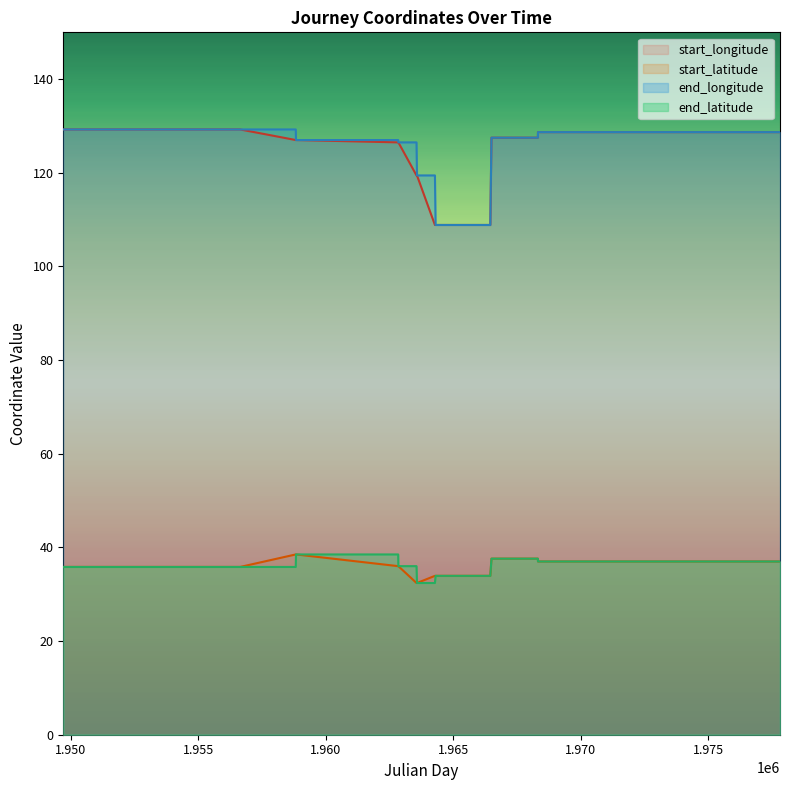

What is the difference between the maximum and minimum values in the end_latitude series?

6.1